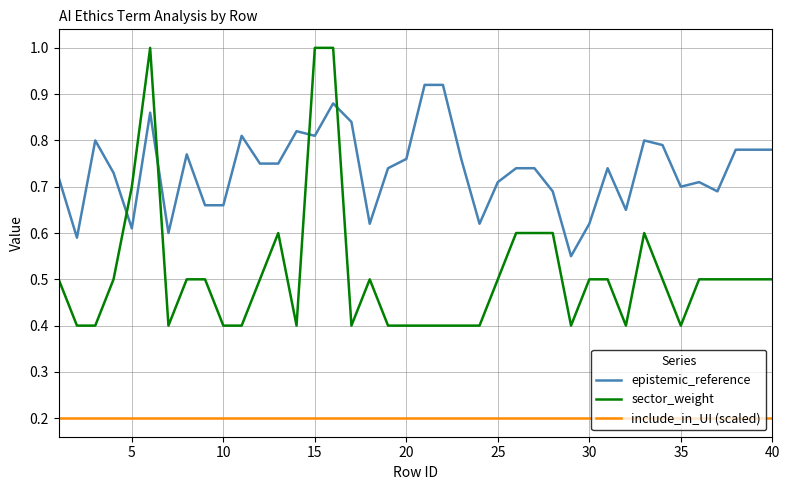

Does the chart display data point markers on the line(s)?

No